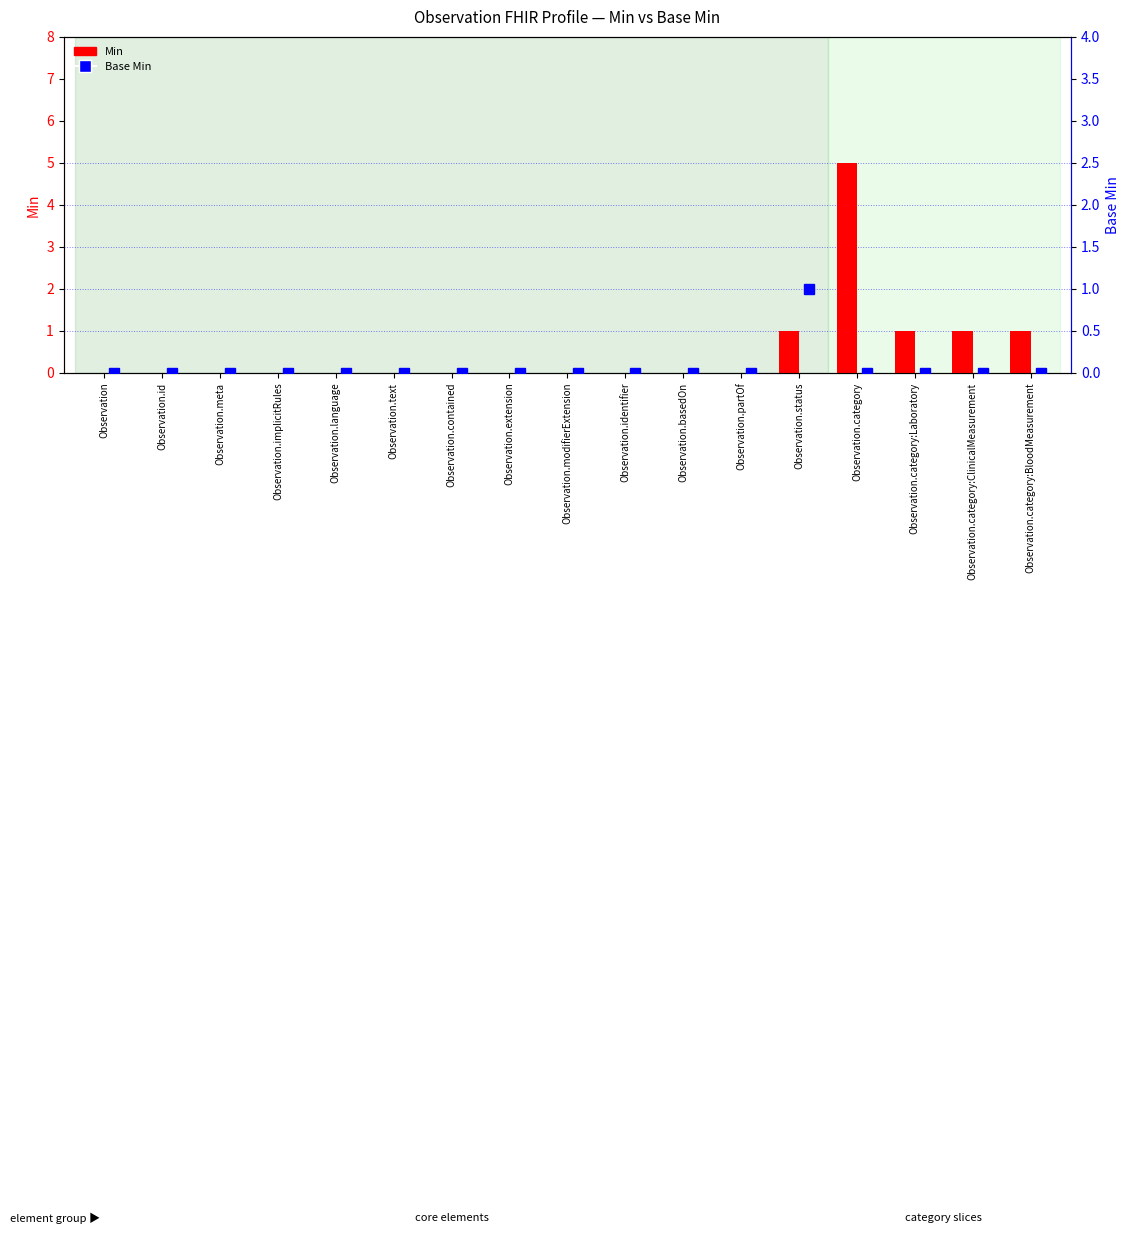

Count the number of categories in the chart.

17